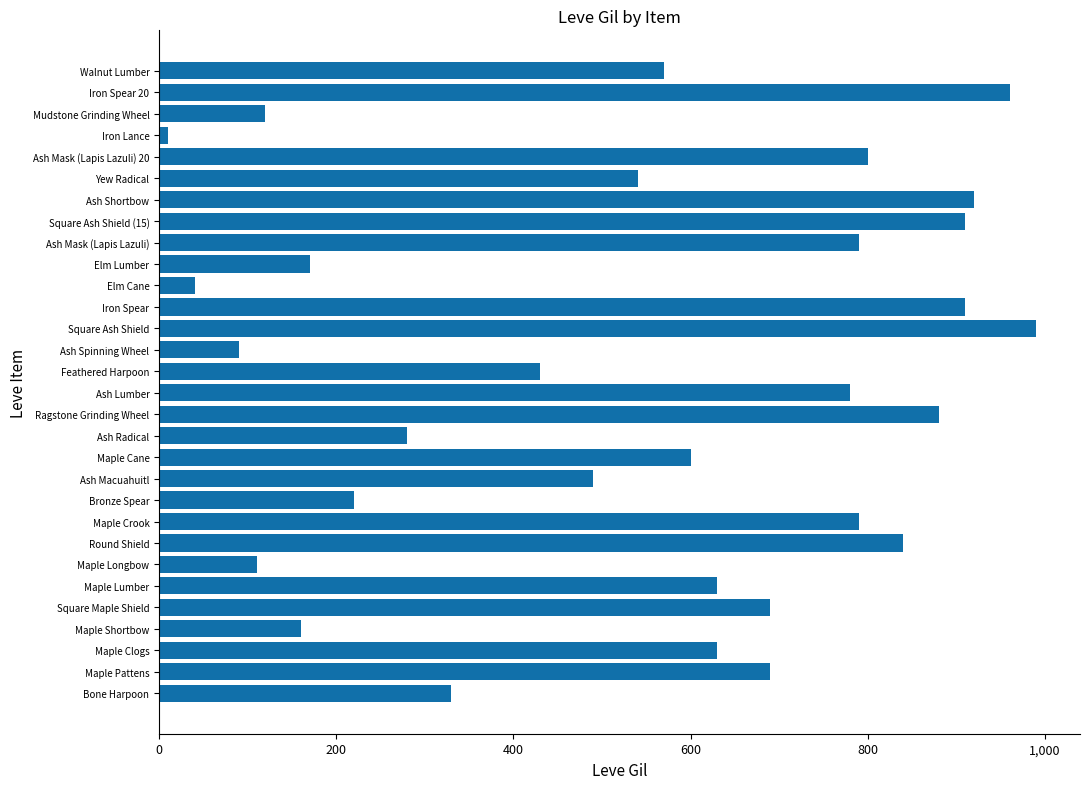

Which has a higher value, Ash Lumber or Ragstone Grinding Wheel?

Ragstone Grinding Wheel